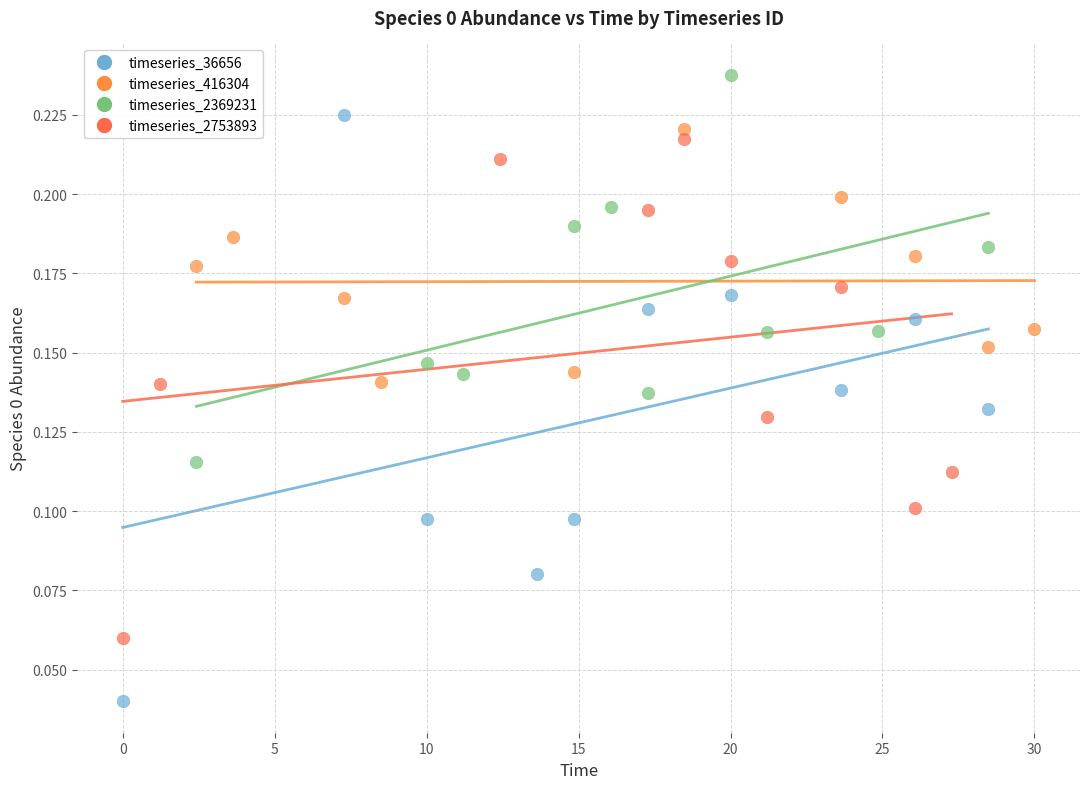

Which series reaches the maximum Y coordinate?

timeseries_2369231